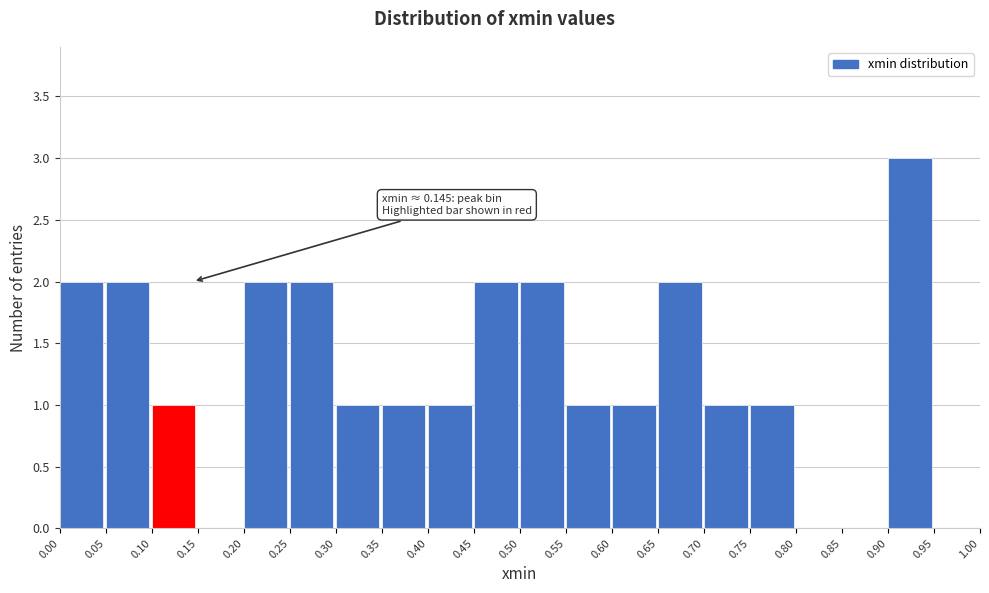

Over which range of the x-axis is the bar tallest?

0.90 to 0.95